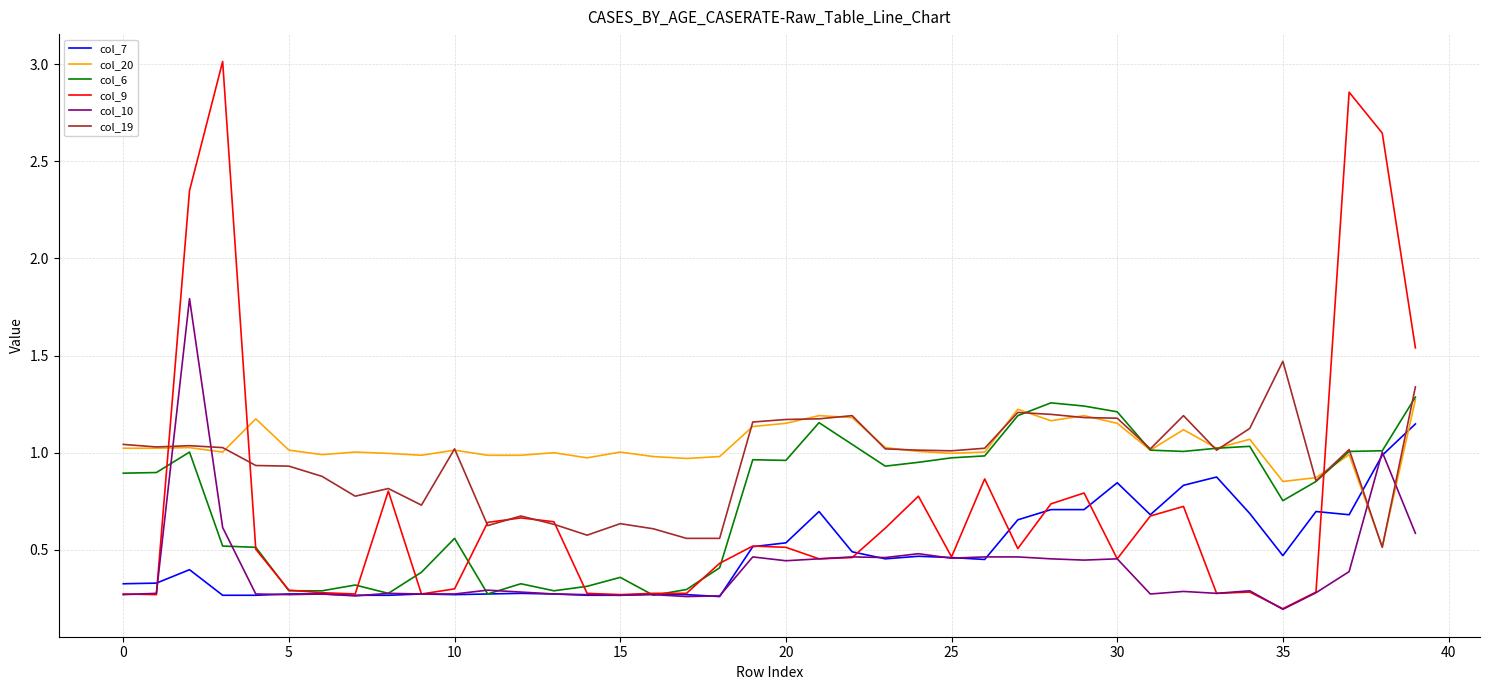

Which series has the largest total across all categories?

col_20